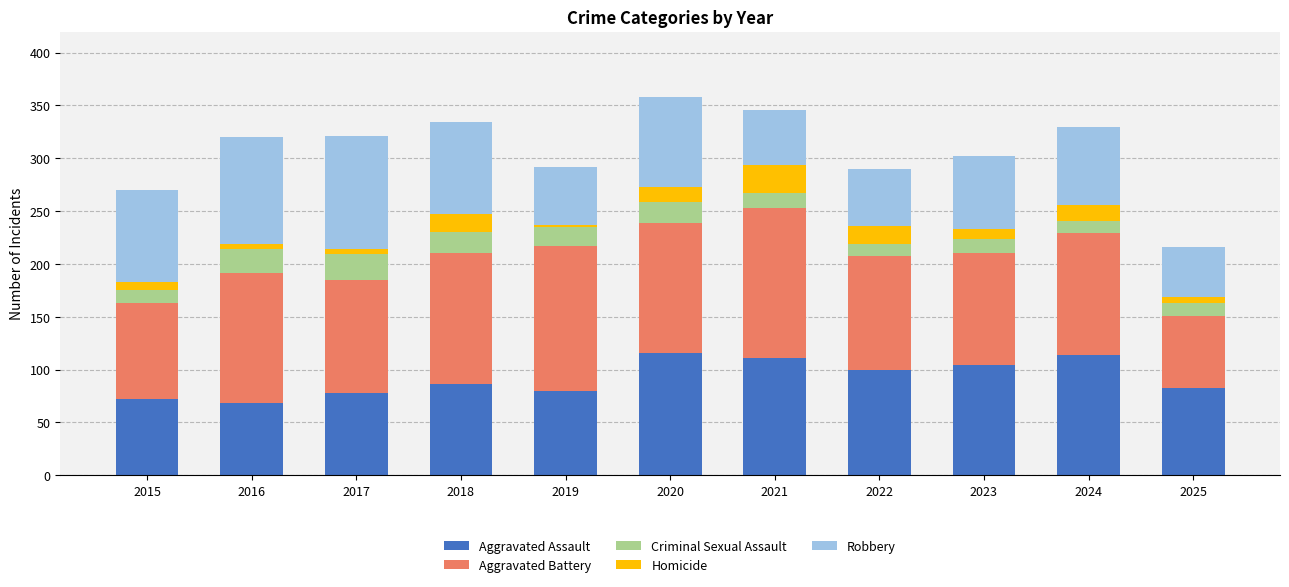

What is the highest value of the Aggravated Assault series?

116